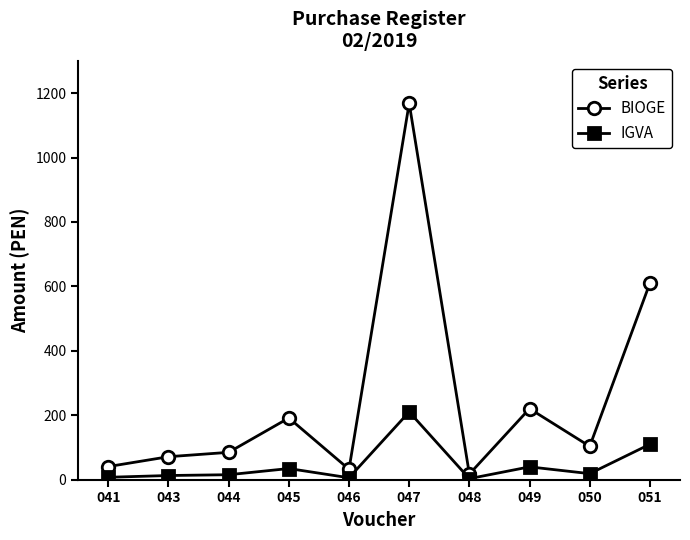

What is the value of the IGVA point at the 1st from the left?

7.3